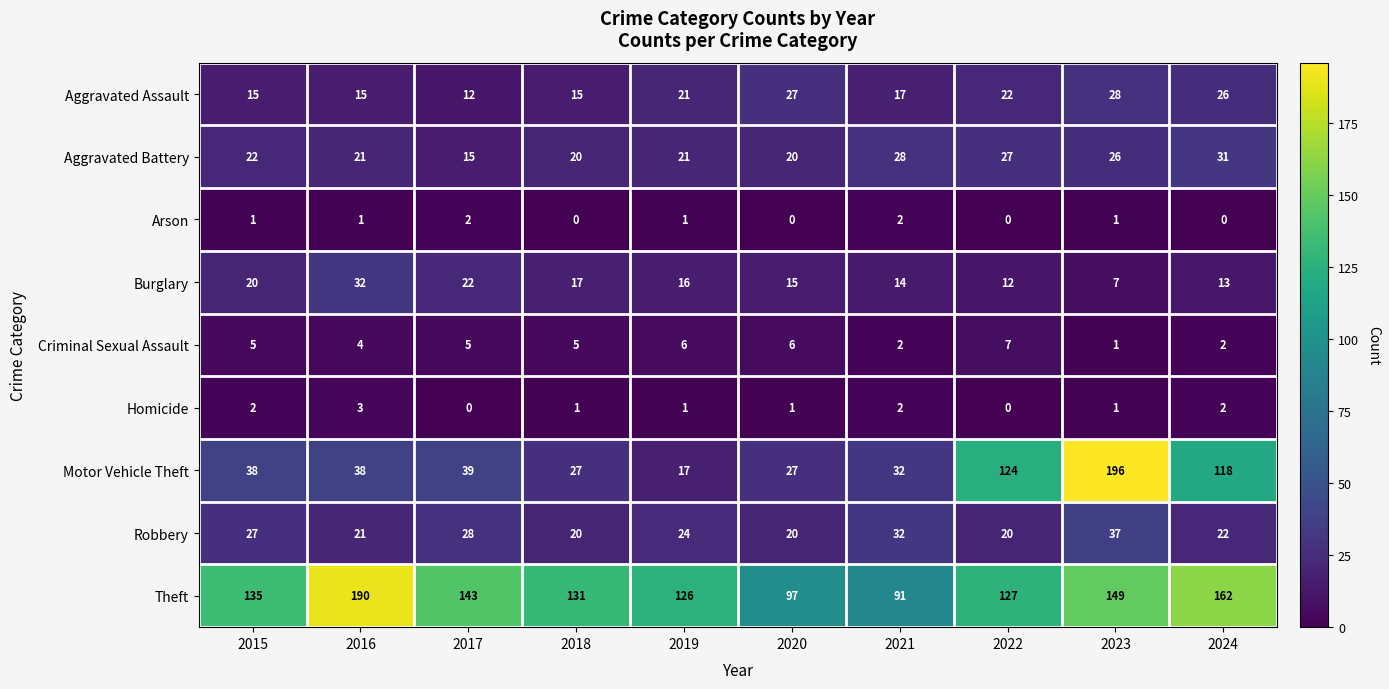

What is the difference between the maximum and minimum values in the Theft series?

99